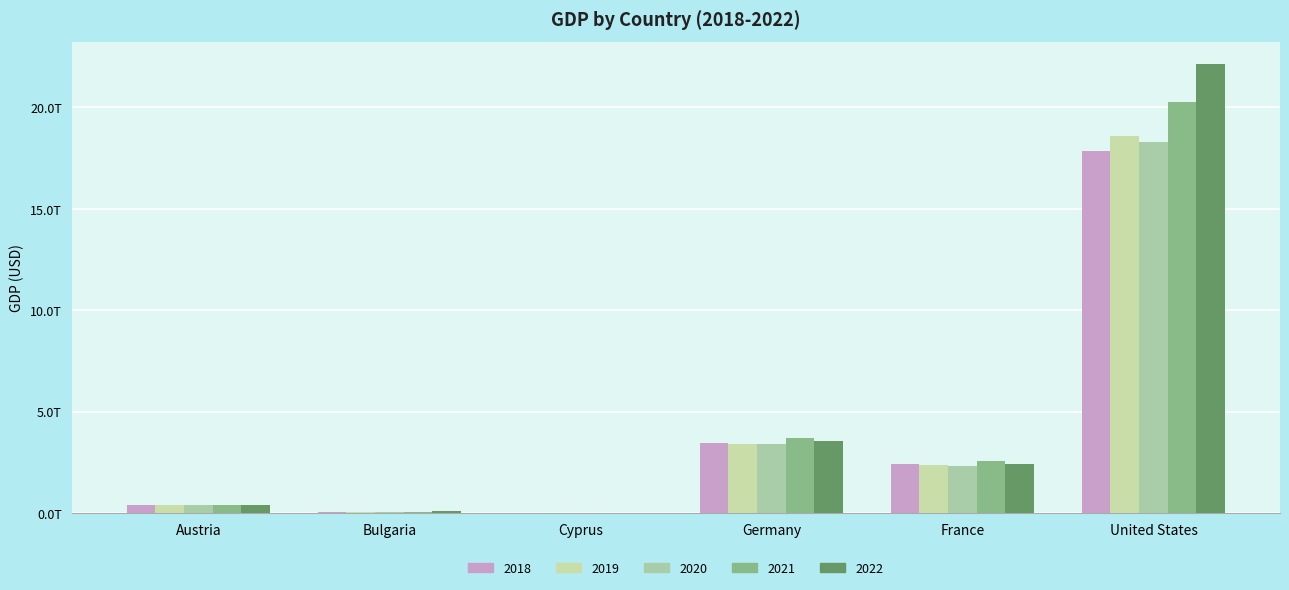

Rank the series at Austria from highest to lowest value.

2021, 2022, 2018, 2019, 2020